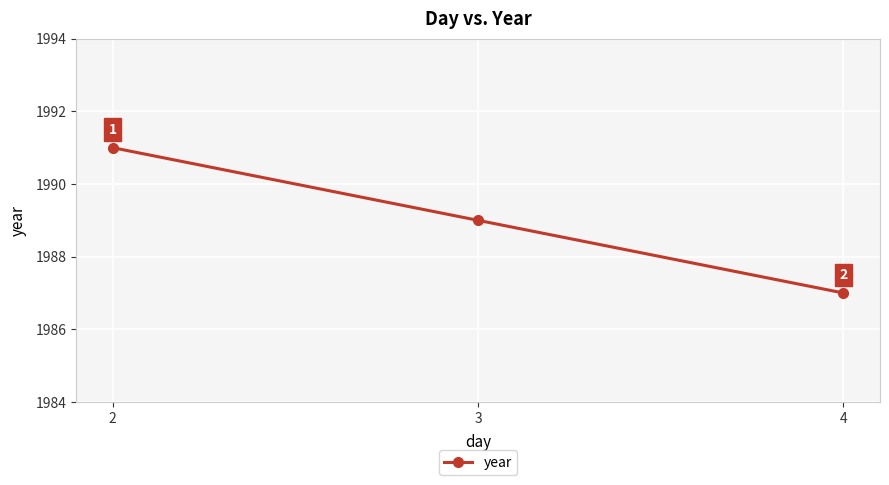

What is the difference between the maximum and minimum values?

4